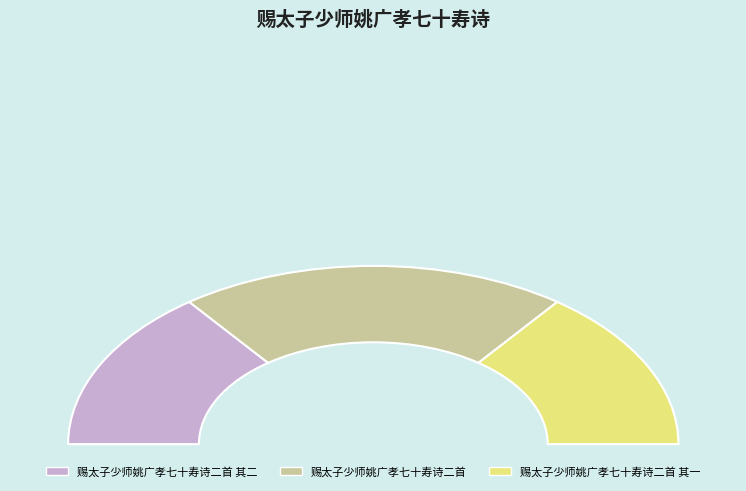

Which slice is the smallest?

赐太子少师姚广孝七十寿诗二首 其一